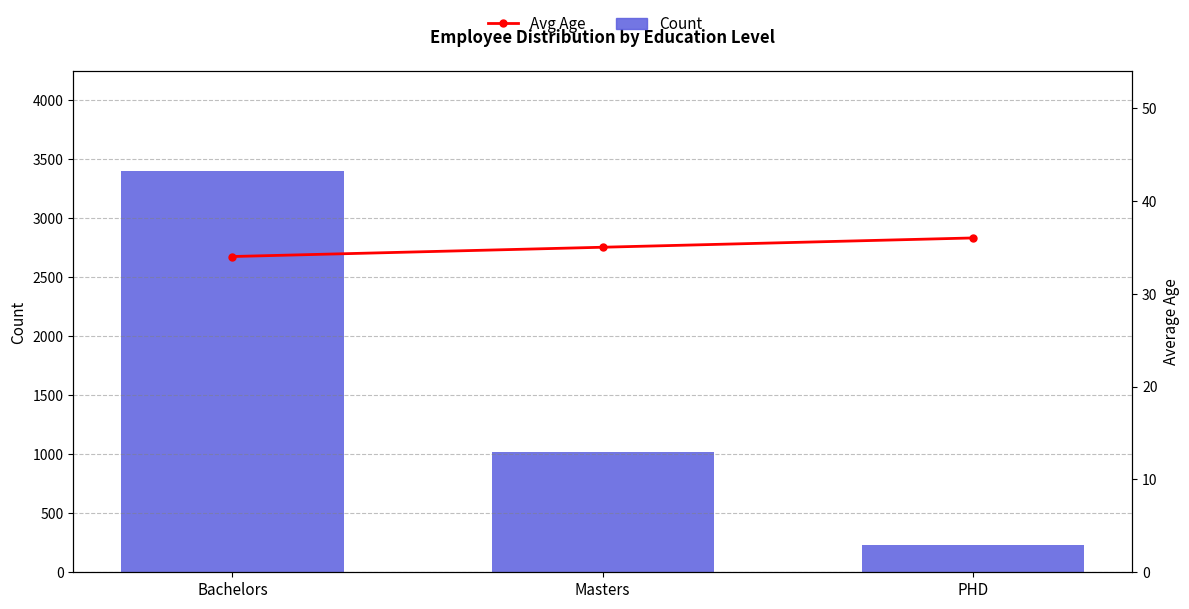

What are all the series names shown in the legend?

Count, Avg Age